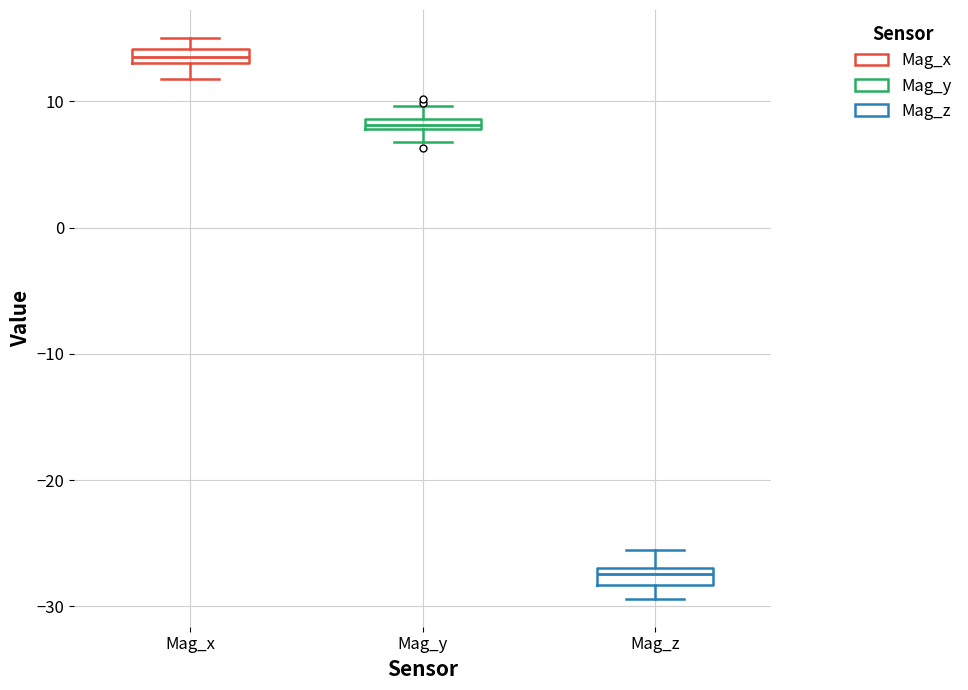

Which box's median line is the highest?

Mag_x